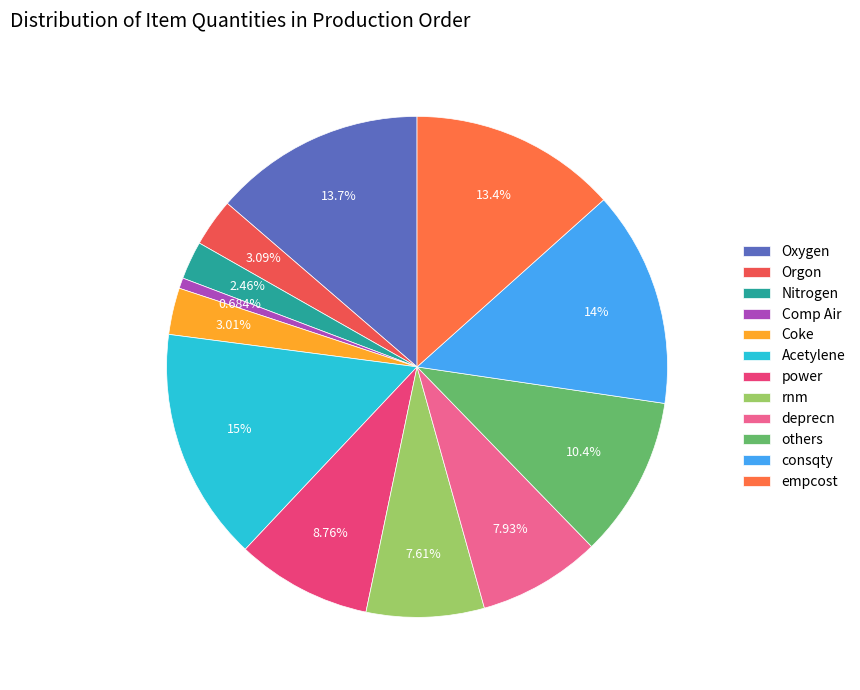

Count the number of slices in the pie.

12